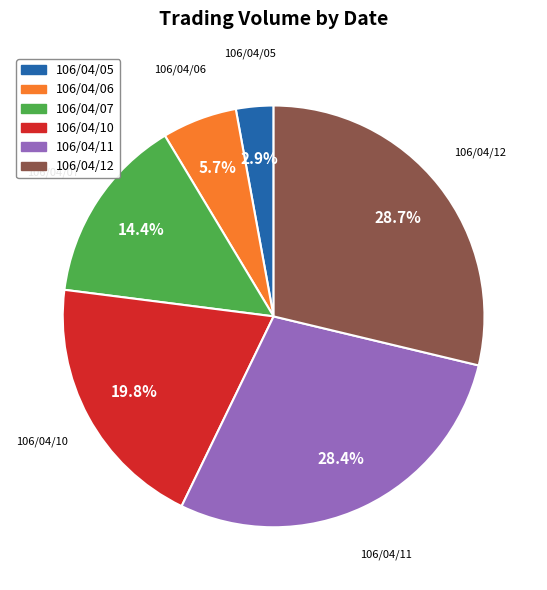

Which slice is the smallest?

106/04/05